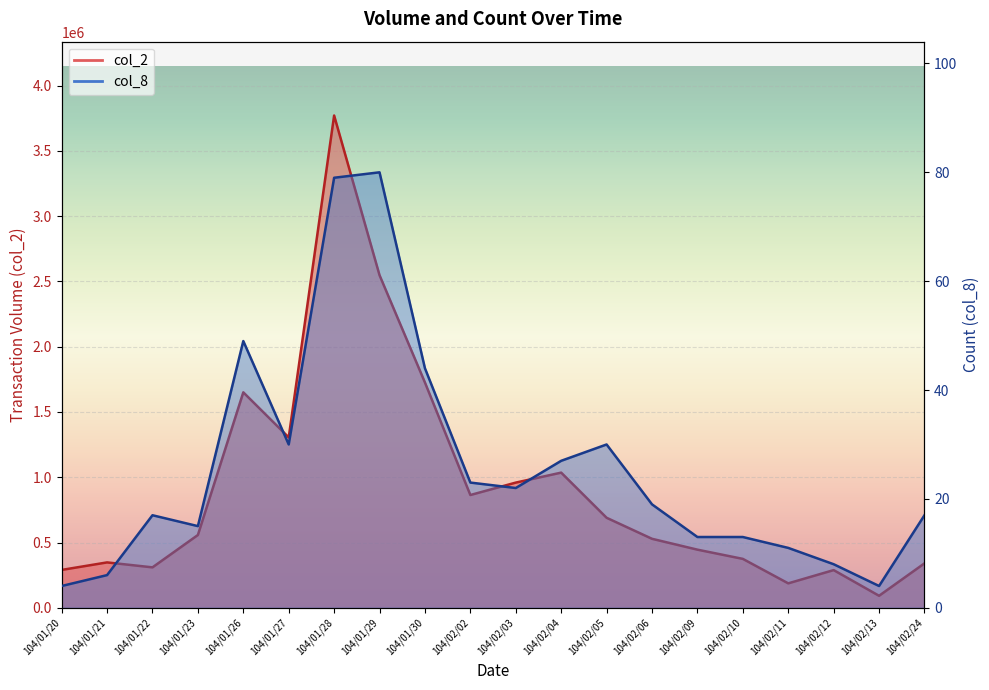

Which series changed the most between 104/01/28 and 104/02/10?

col_2